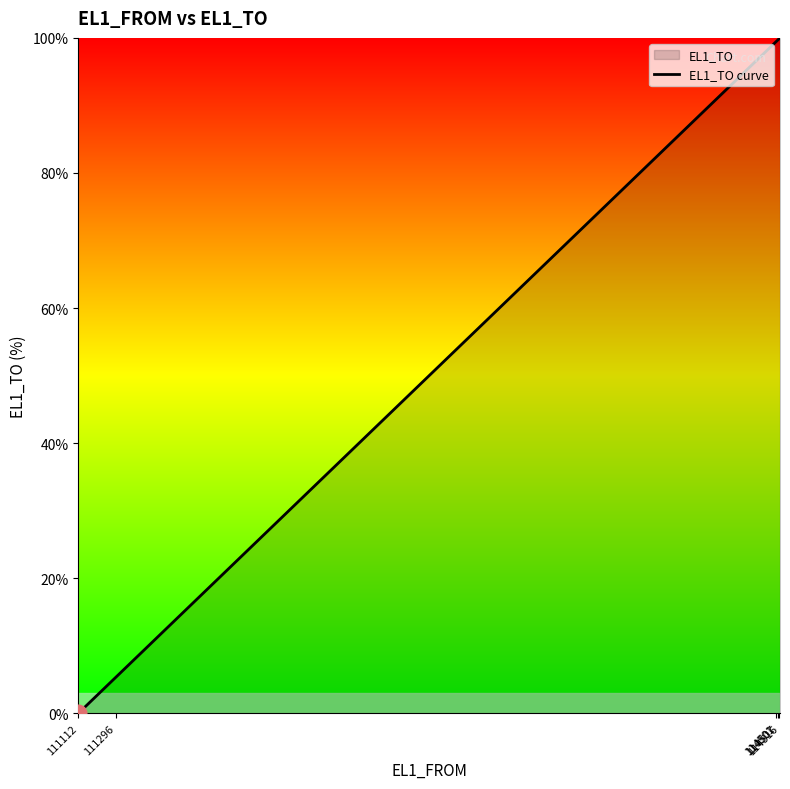

What is the average value?

63.0